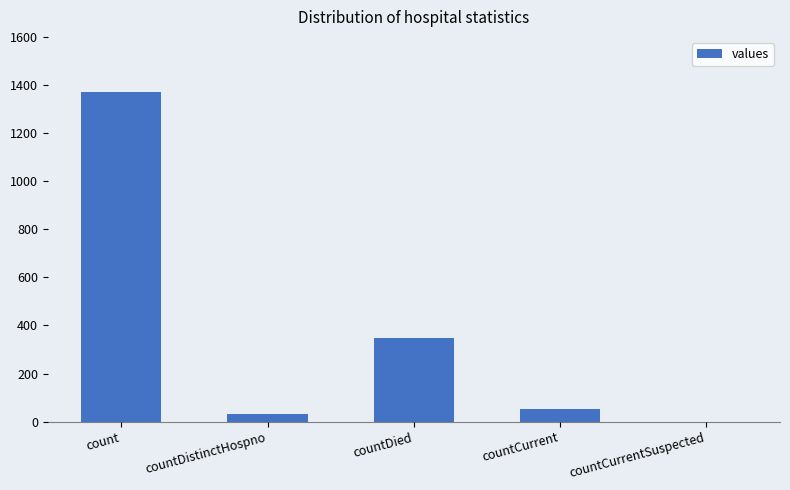

Reading right to left, what are all the values shown in this chart?

countCurrentSuspected=0	countCurrent=52	countDied=349	countDistinctHospno=33	count=1371